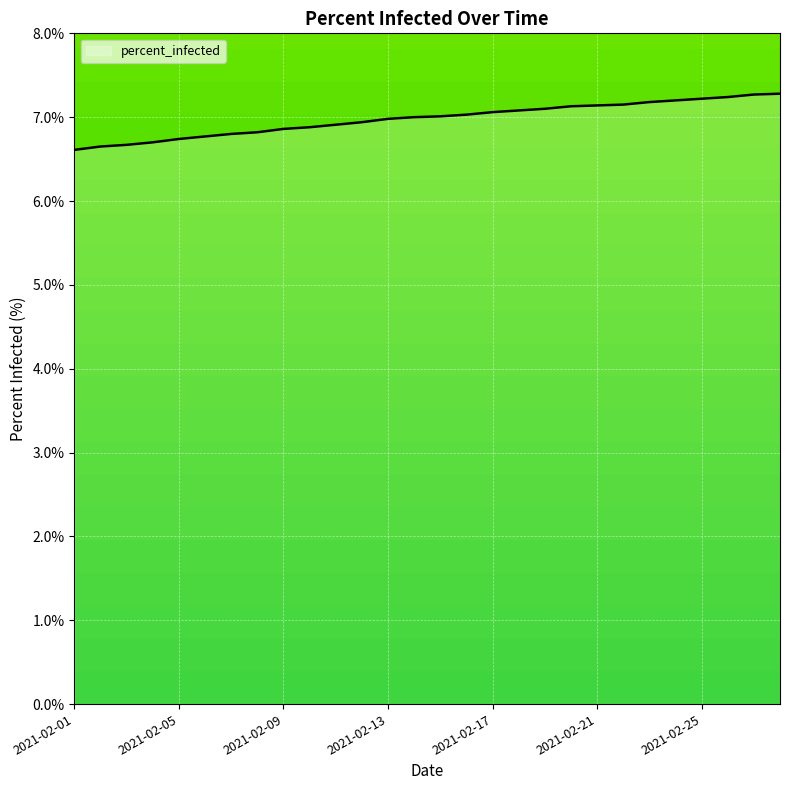

What is the minimum value shown in the chart?

6.6